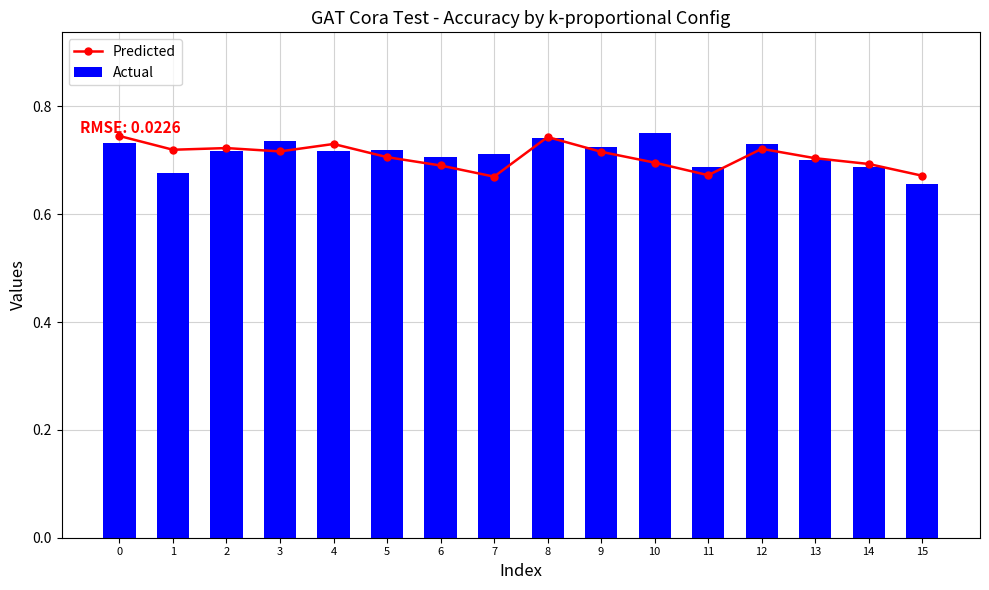

The Actual series shows 0.7 at 5. True or false?

True